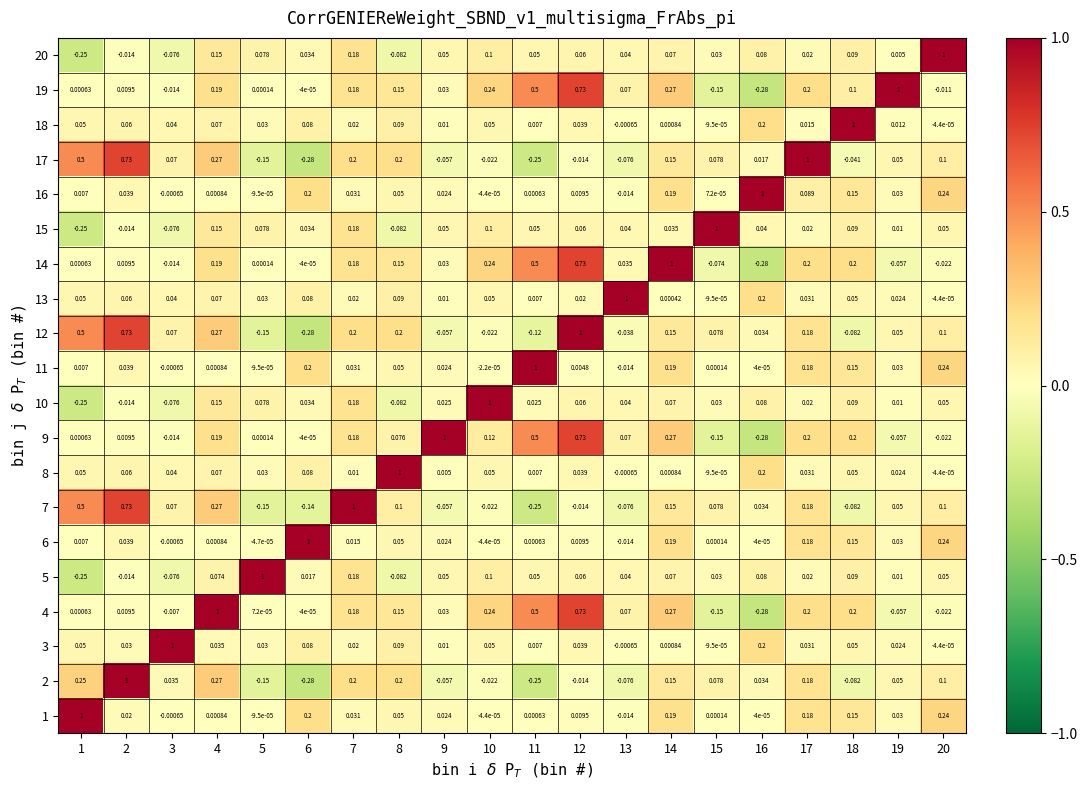

At which category is the sum across all series the highest?

12